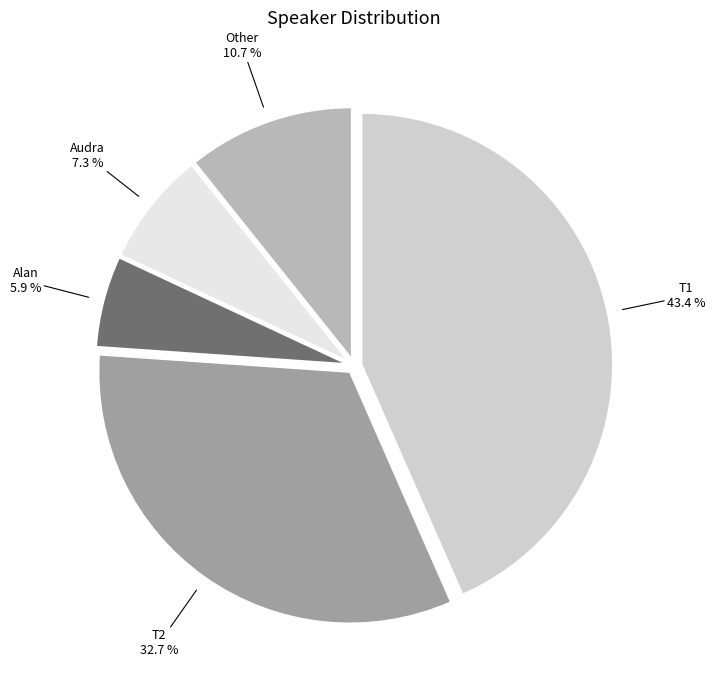

The Other slice represents 24% of the pie. True or false?

False